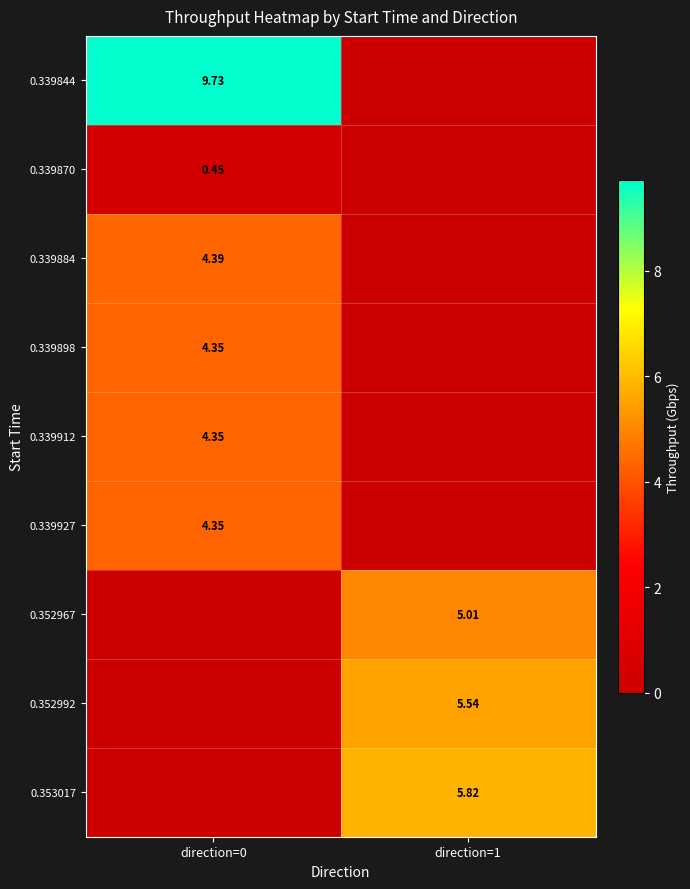

Is the value of 0.339884 at direction=1 greater than the value of 0.352967 at direction=0?

No